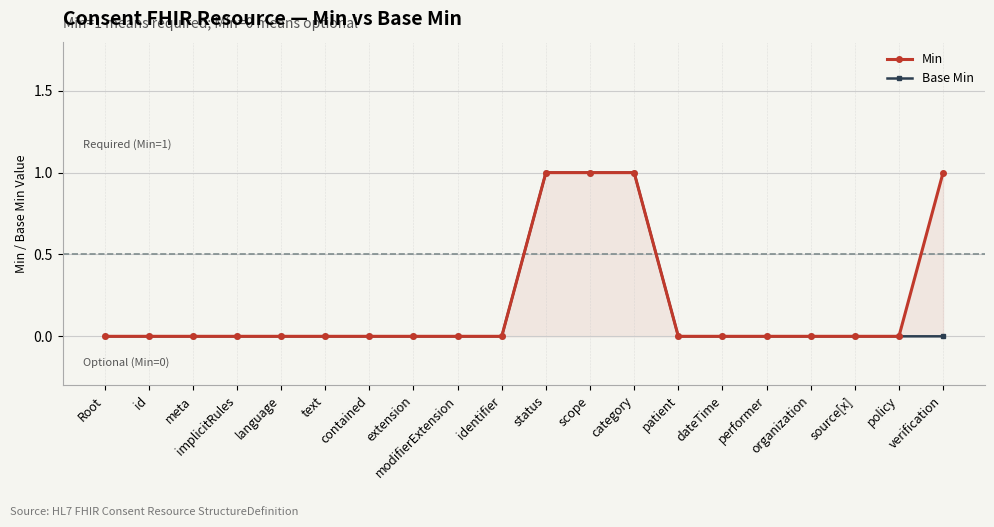

Which series changed the most between id and category?

Min